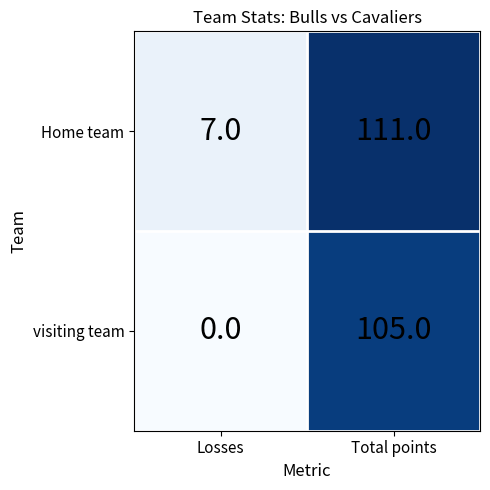

At which category does the chart reach its minimum across all series?

Losses